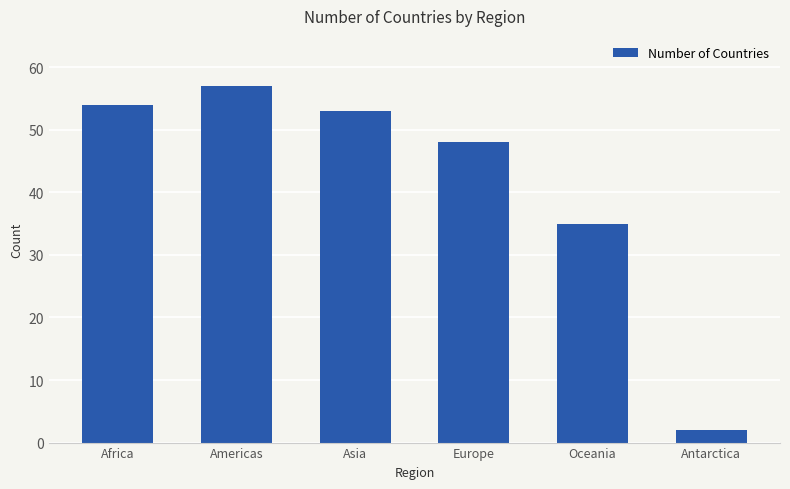

Count the number of categories in the chart.

6